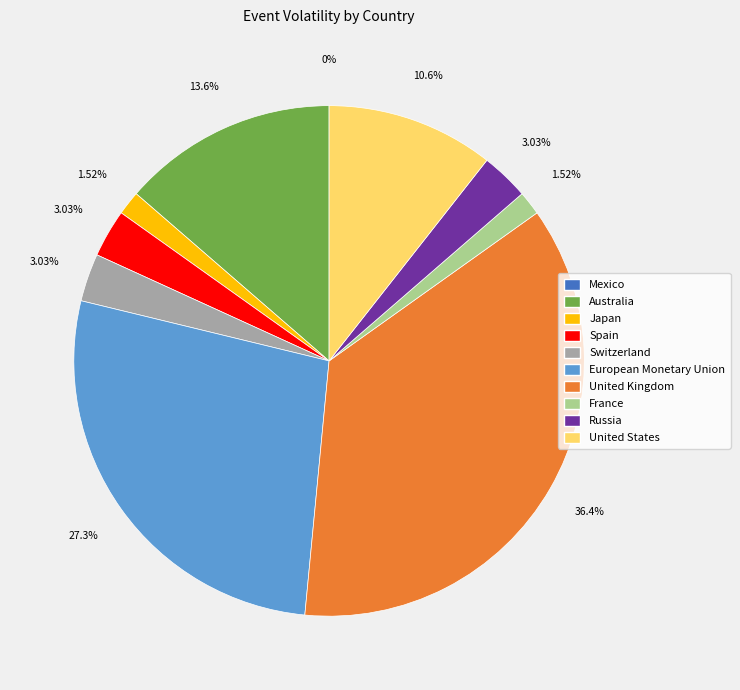

Which slice is the largest?

United Kingdom